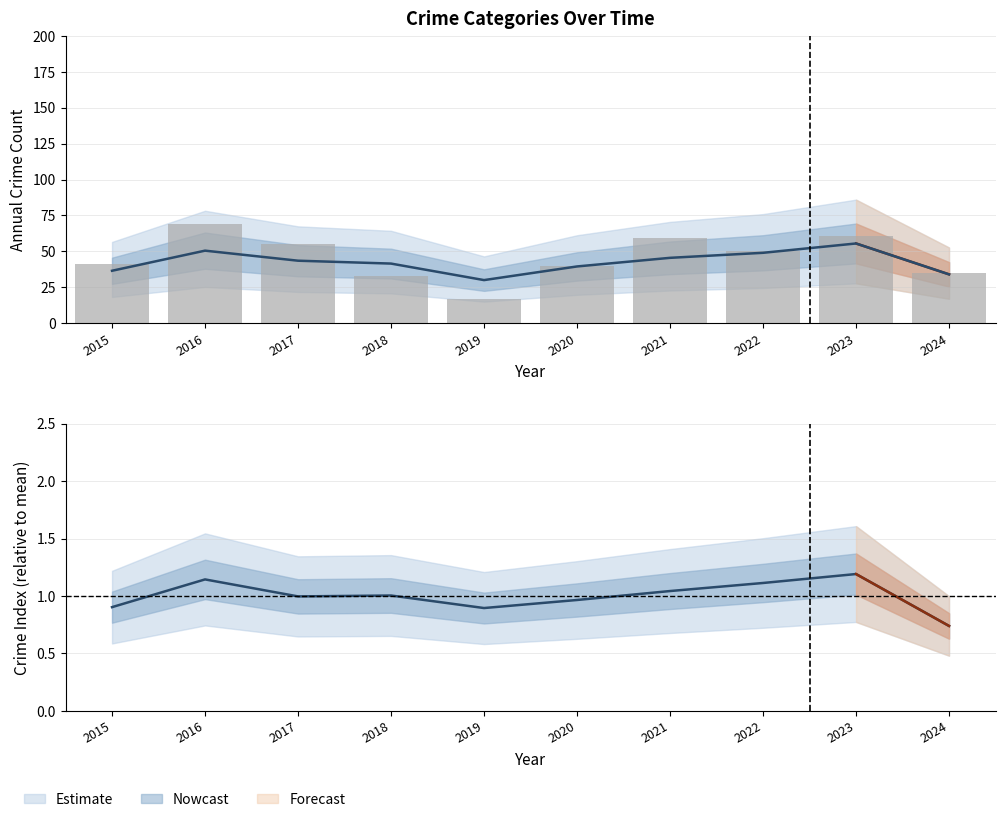

What is the greatest value displayed?

69.0